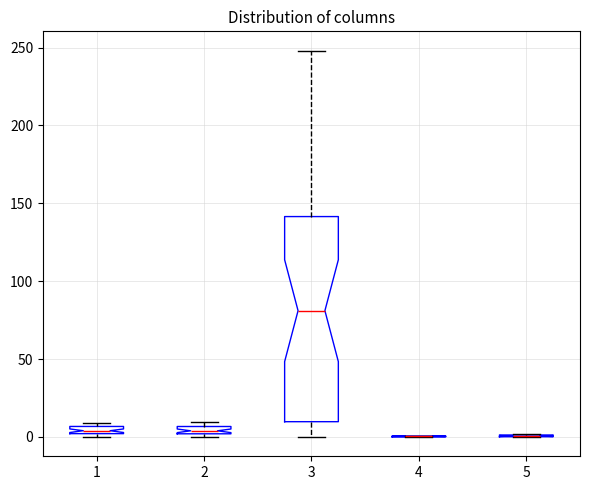

Which box is the tallest, from its lower edge to its upper edge?

3